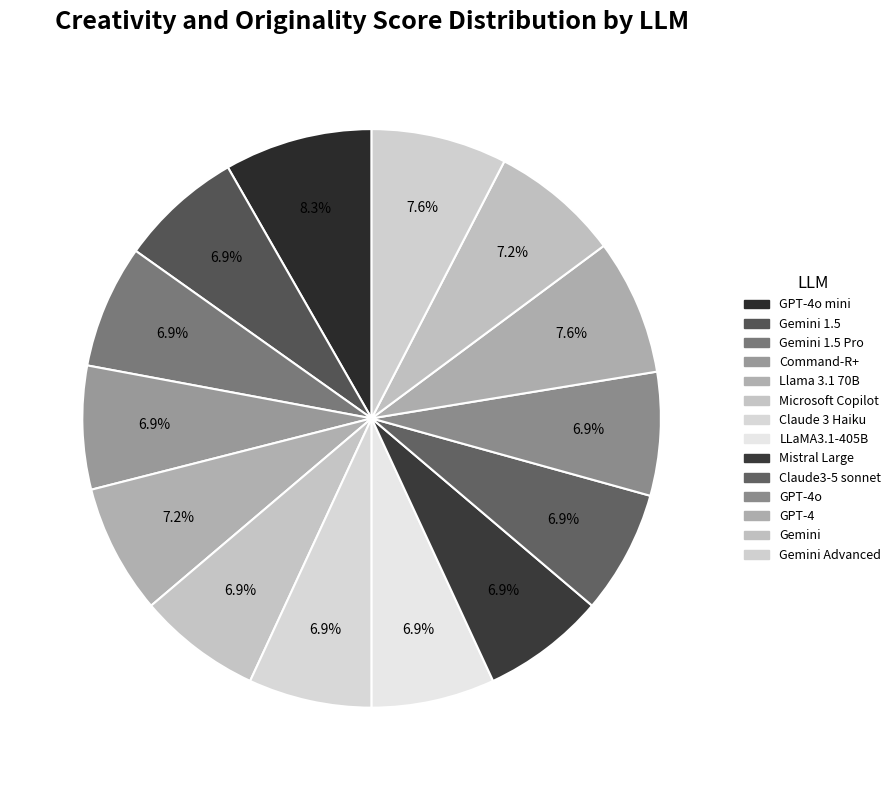

Does any single category account for the majority?

No